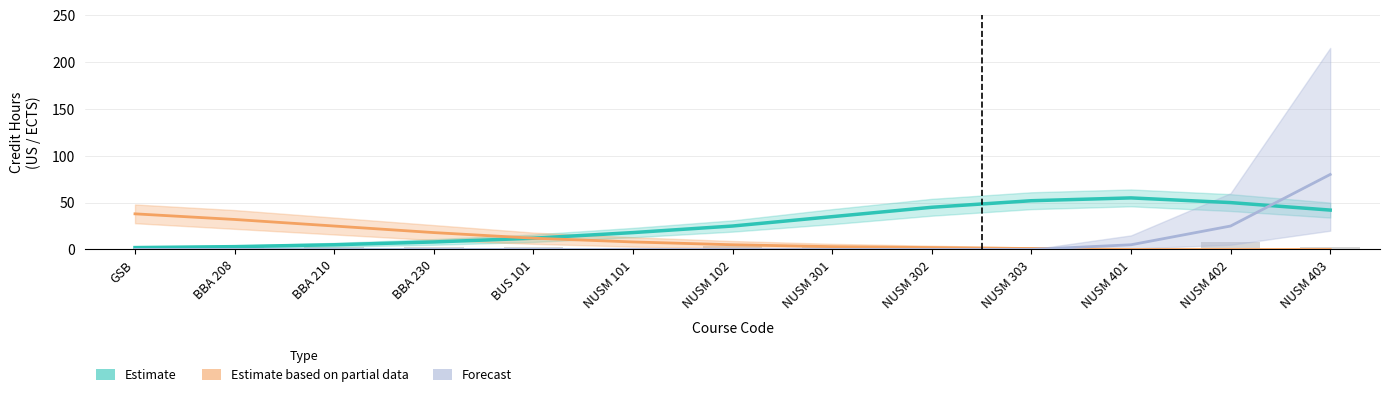

What is the difference between the maximum and minimum values in the Forecast series?

80